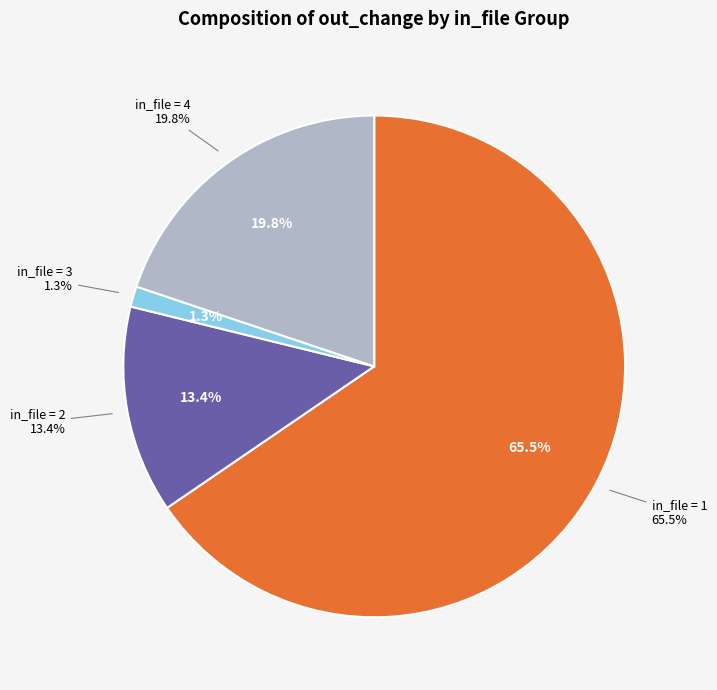

Is it true that 37 is 4% of the pie?

True